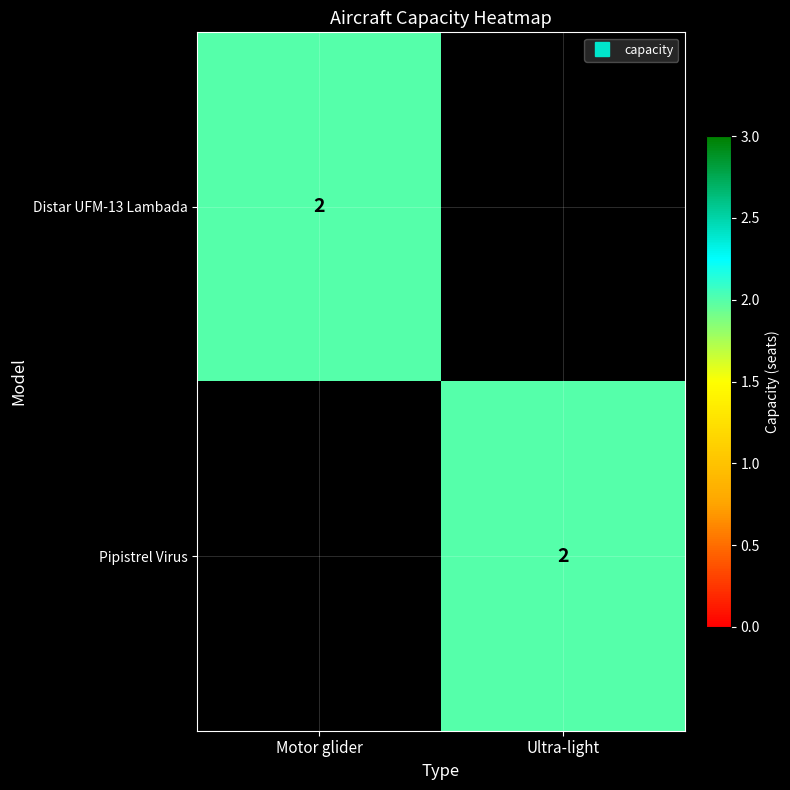

List the labels in order of Pipistrel Virus value, largest first.

Ultra-light, Motor glider